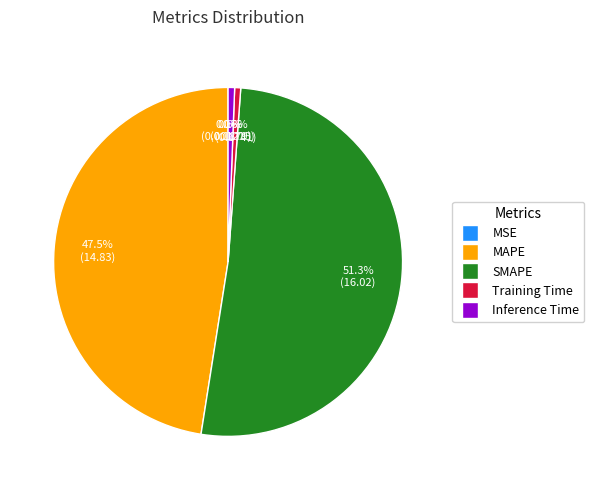

To the nearest percent, what is the difference between the MAPE and SMAPE slice percentages?

4%